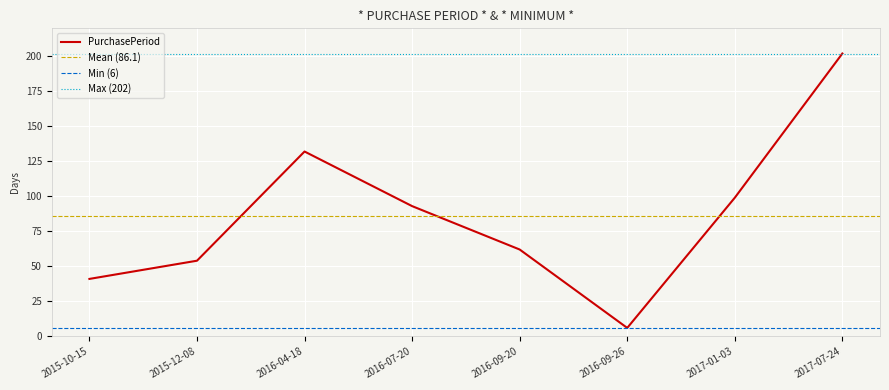

How many points are higher than both their immediate neighbors (excluding endpoints)?

1